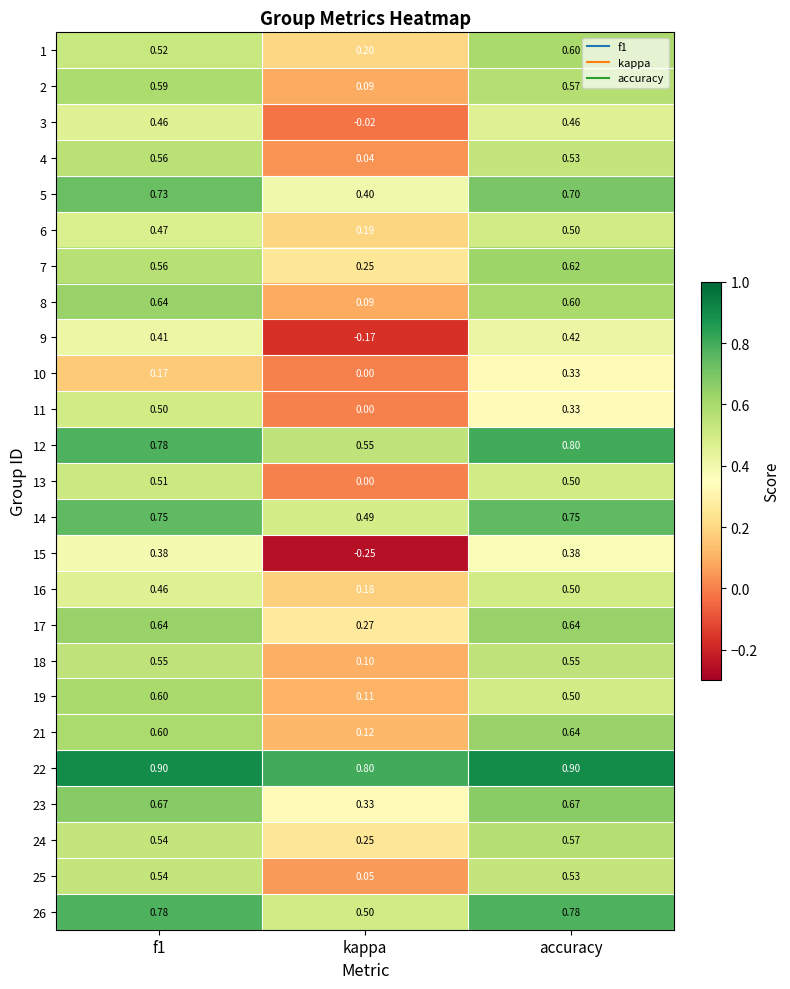

At which category does the chart reach its minimum across all series?

kappa